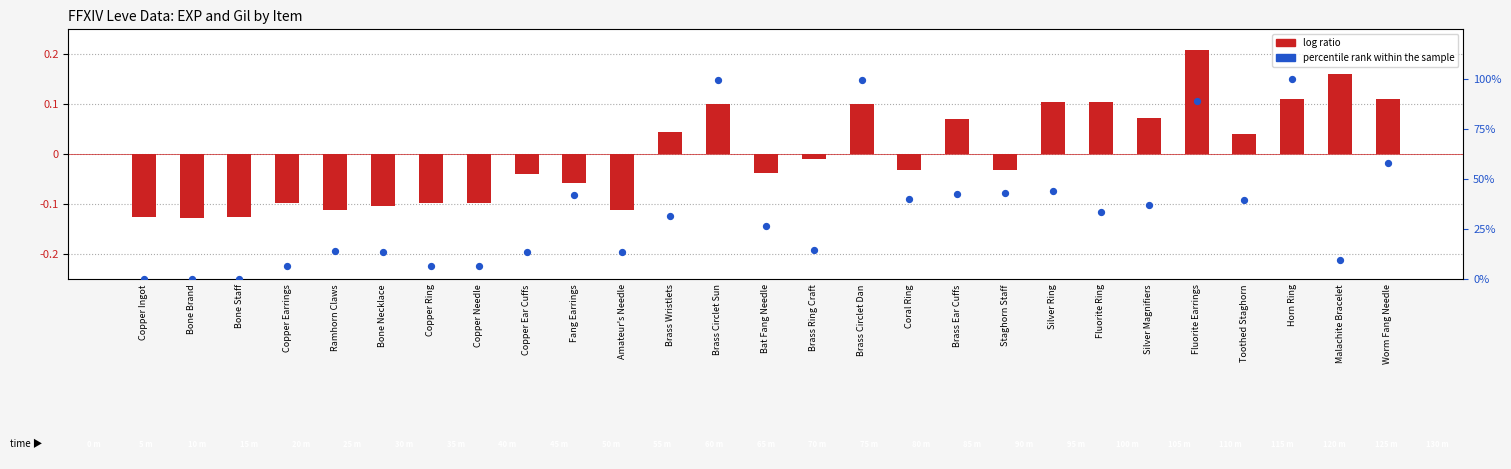

Which series contains the lowest Y value?

log ratio